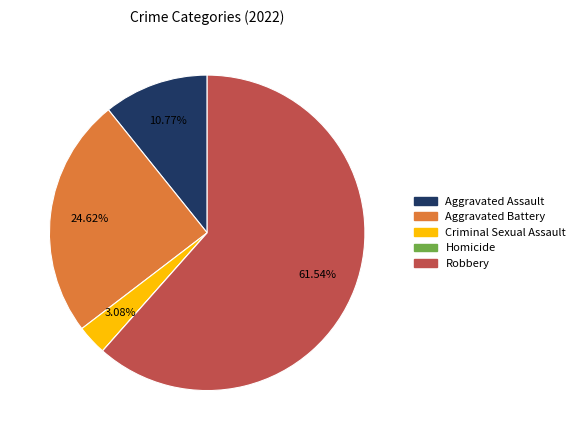

Combined, do Criminal Sexual Assault and Robbery account for over 50%?

Yes